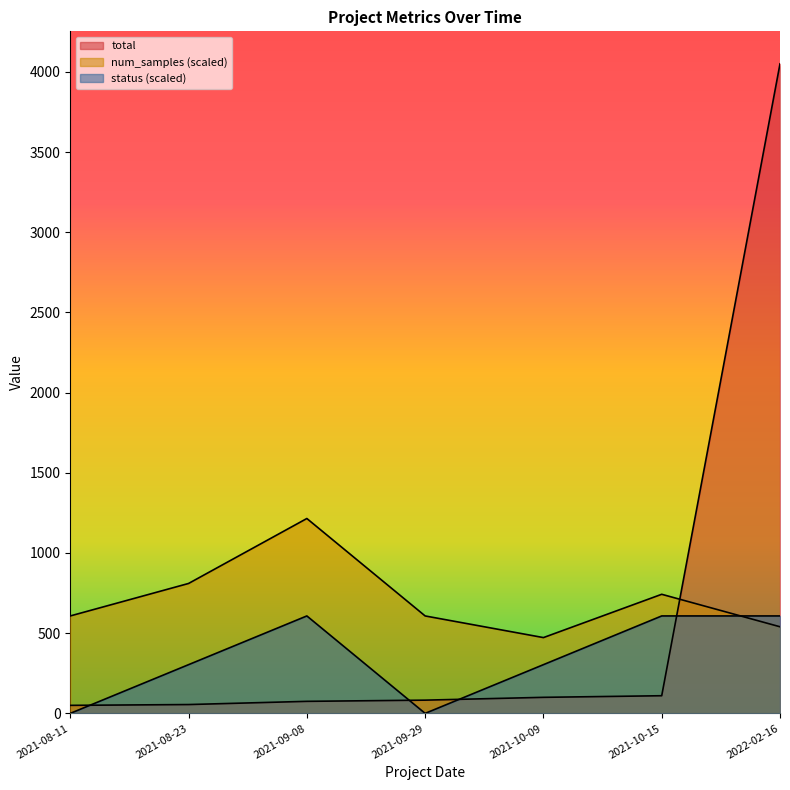

Between 2021-08-23 and 2021-09-29, which series saw the biggest shift?

status